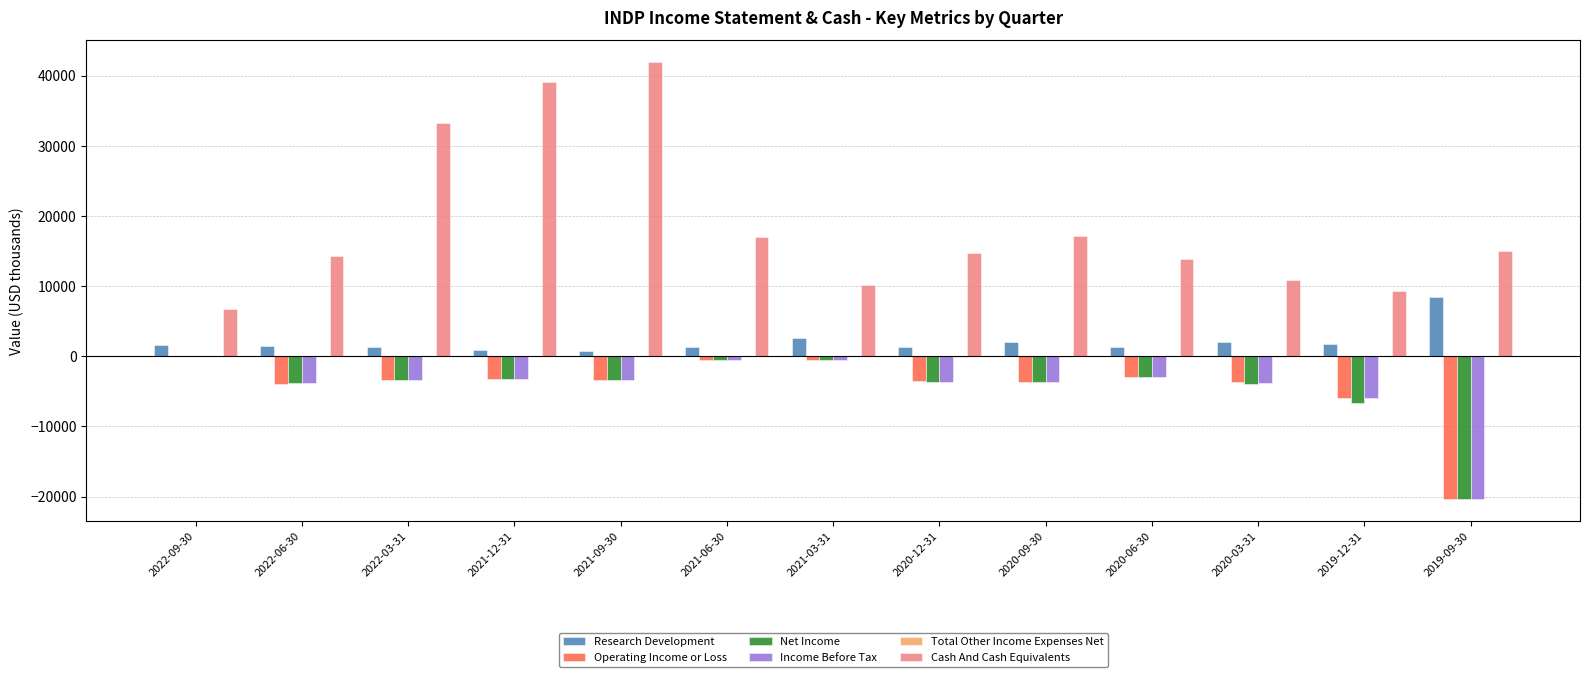

The Cash And Cash Equivalents series shows 11217 at 2021-09-30. True or false?

False